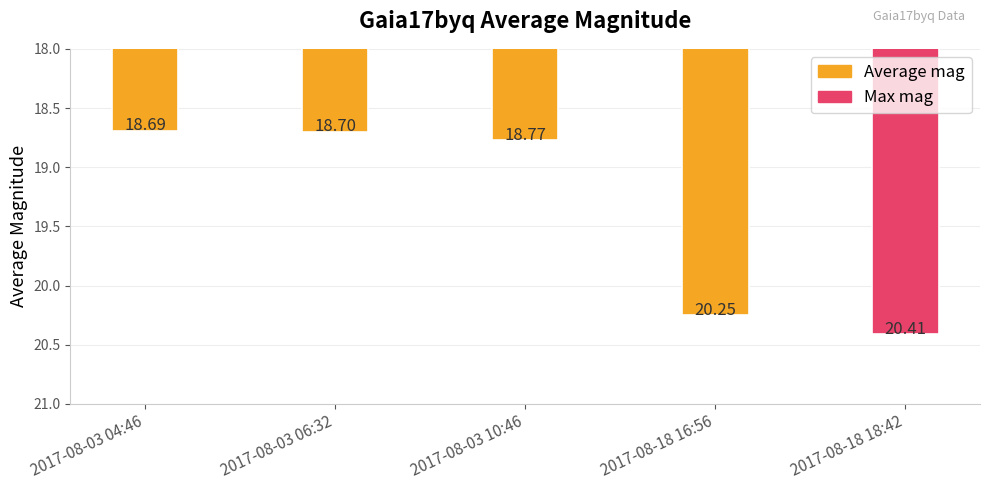

True or false: the data shows 33.5 at 2017-08-18 16:56.

False